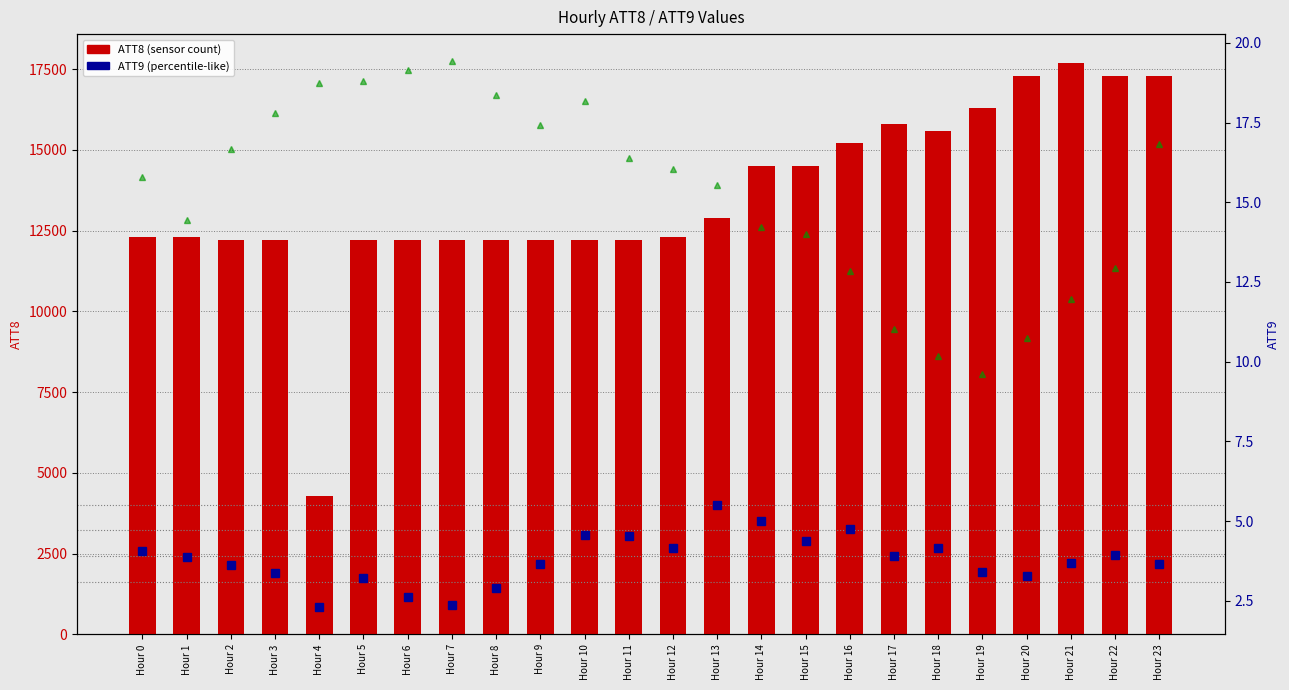

What is the value of the ATT8 (sensor count) bar at the 17th from the left?

15200.0